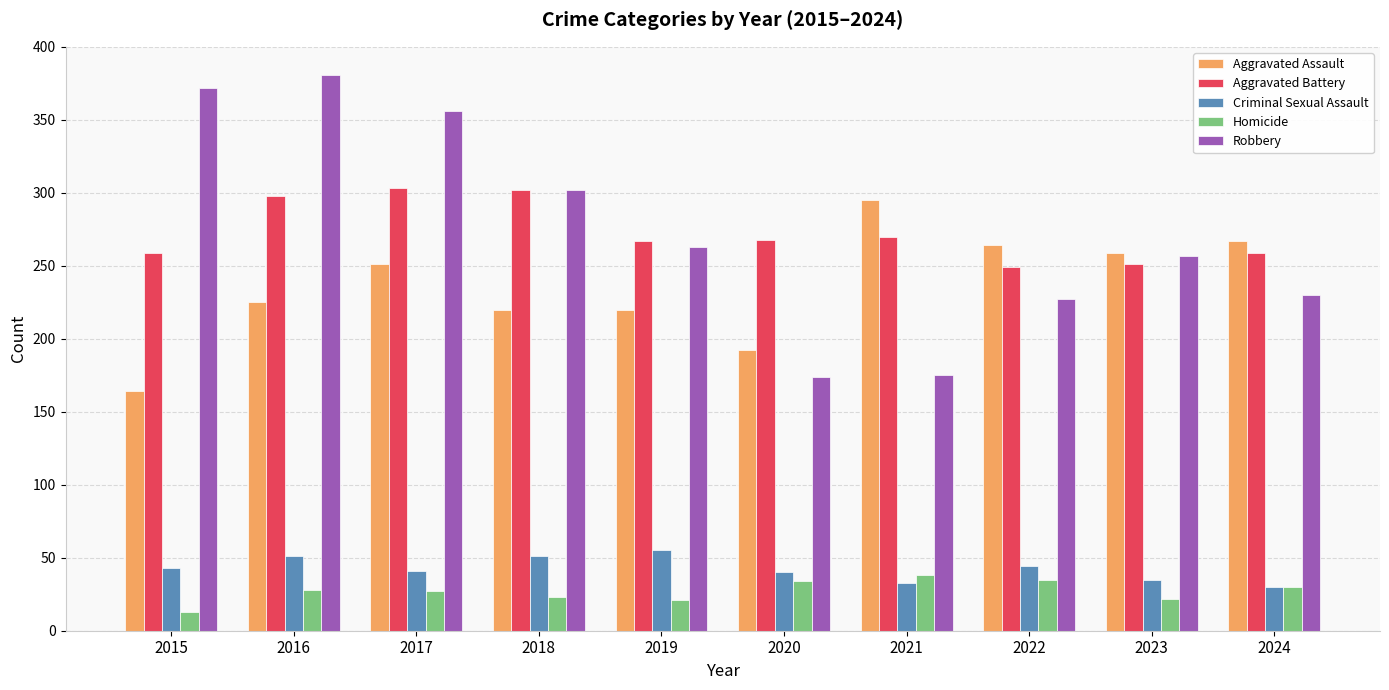

Which series changed the most between 2015 and 2022?

Robbery